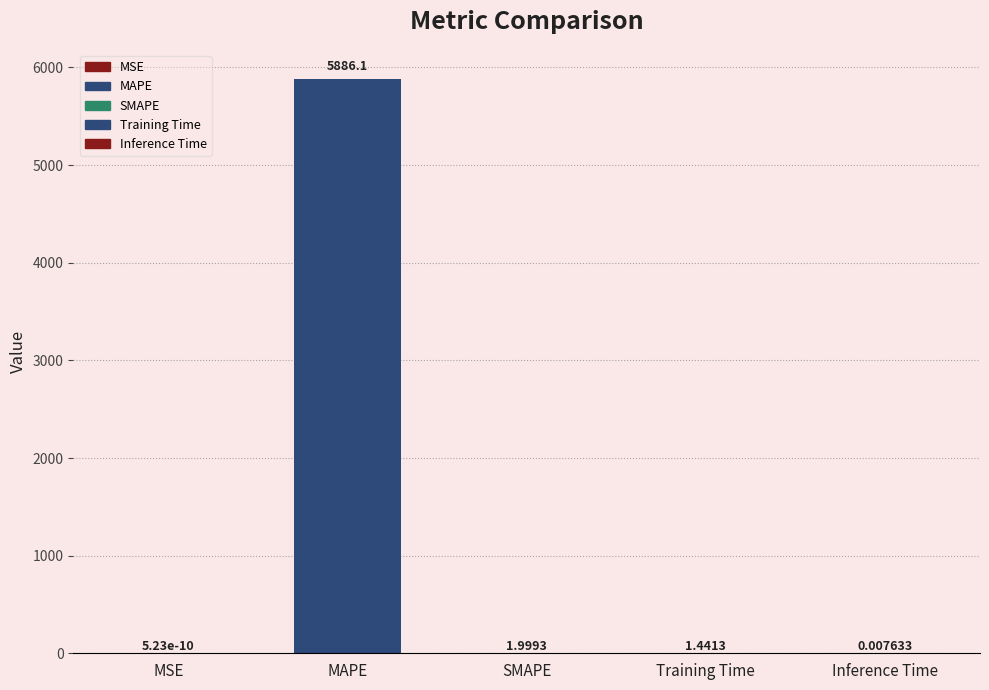

List the labels in order of value, largest first.

MAPE, SMAPE, Training Time, Inference Time, MSE